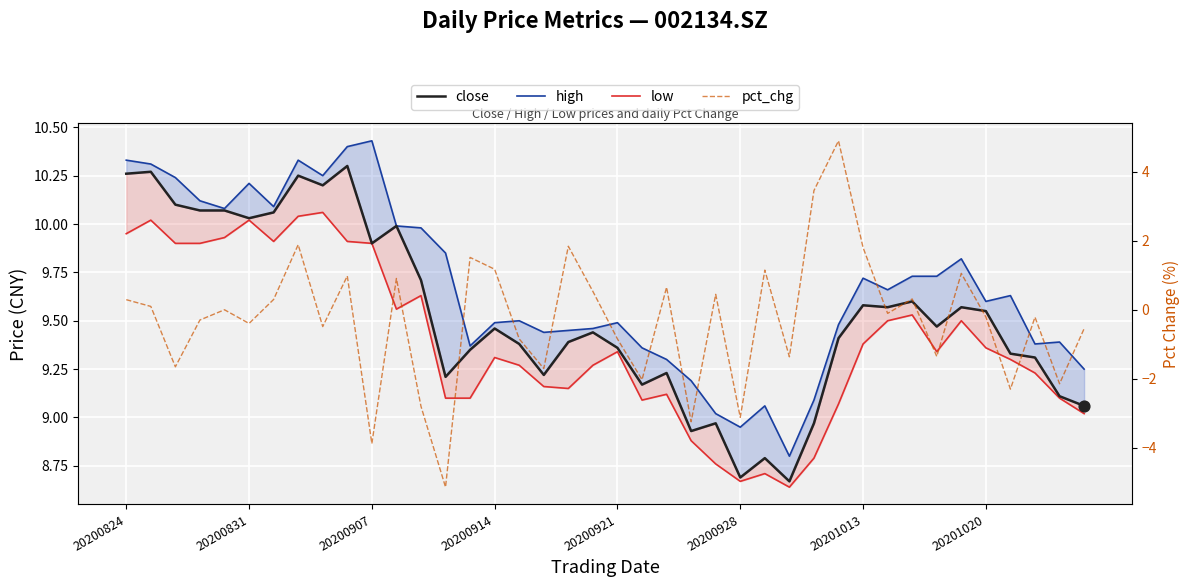

Which series reaches the minimum Y coordinate?

pct_chg